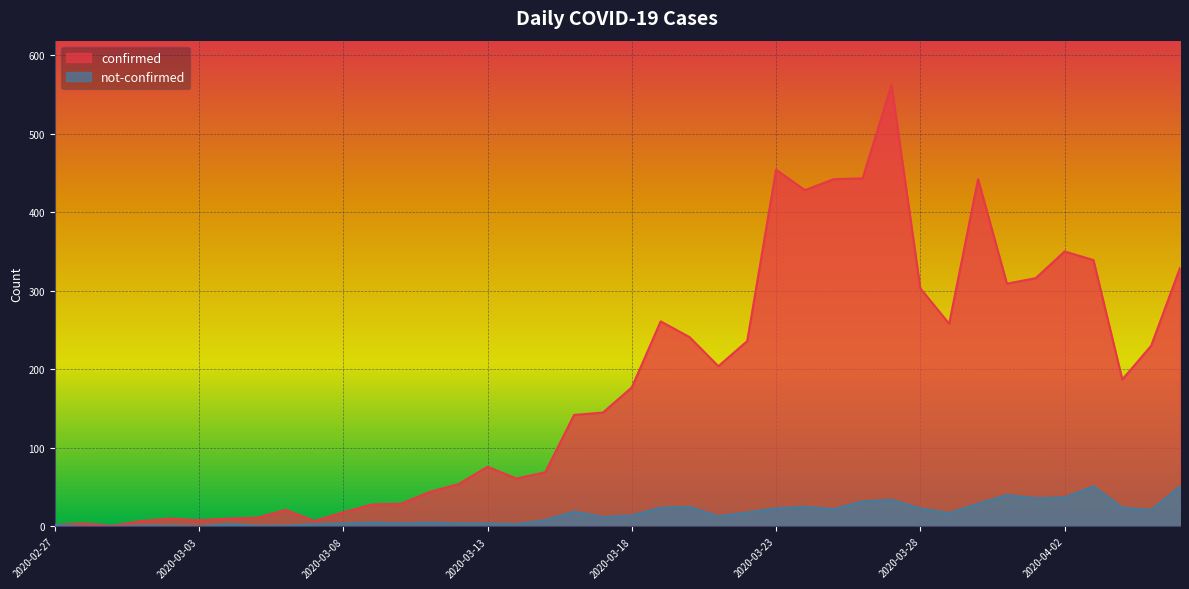

At which category is the sum across all series the highest?

2020-03-27